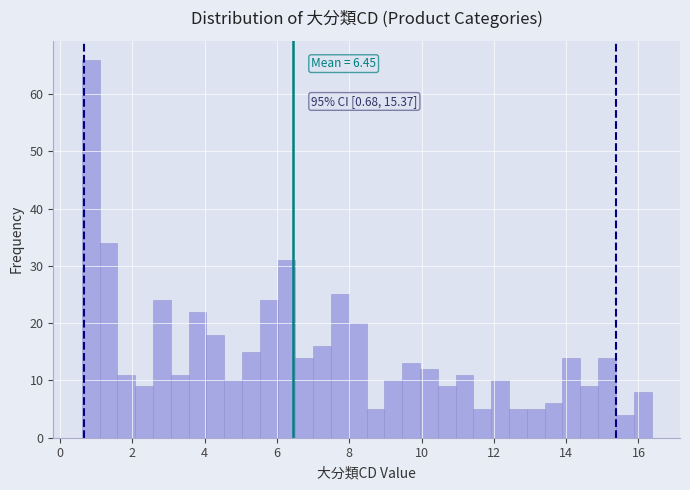

Read against the x-axis, roughly where is the centre of the tallest bar?

0.8